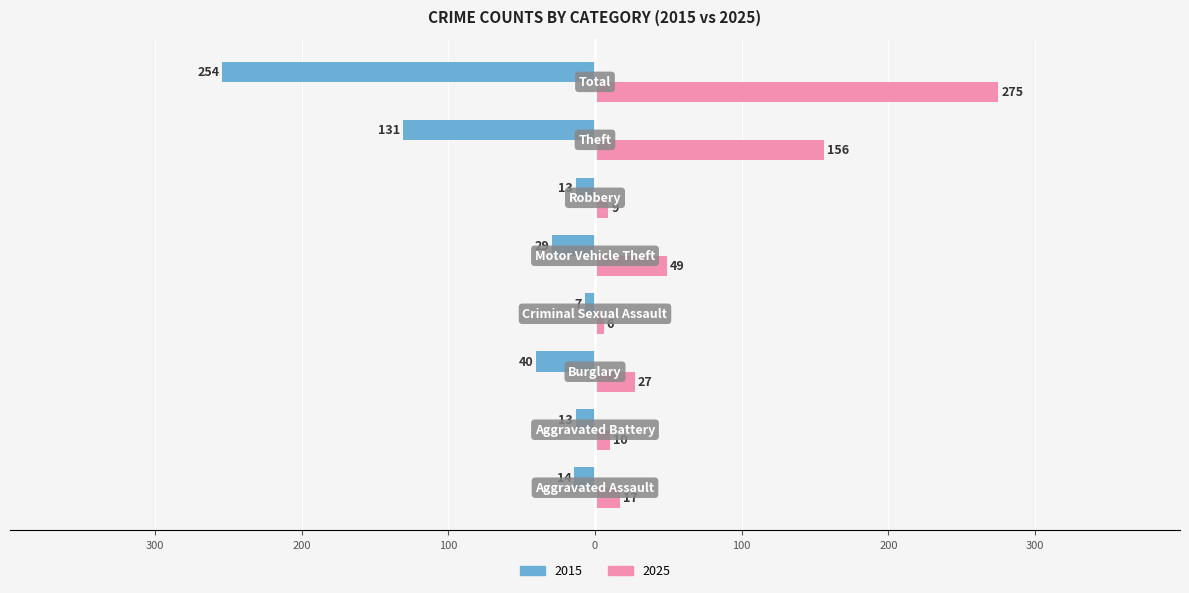

What are all the series names shown in the legend?

2015, 2025